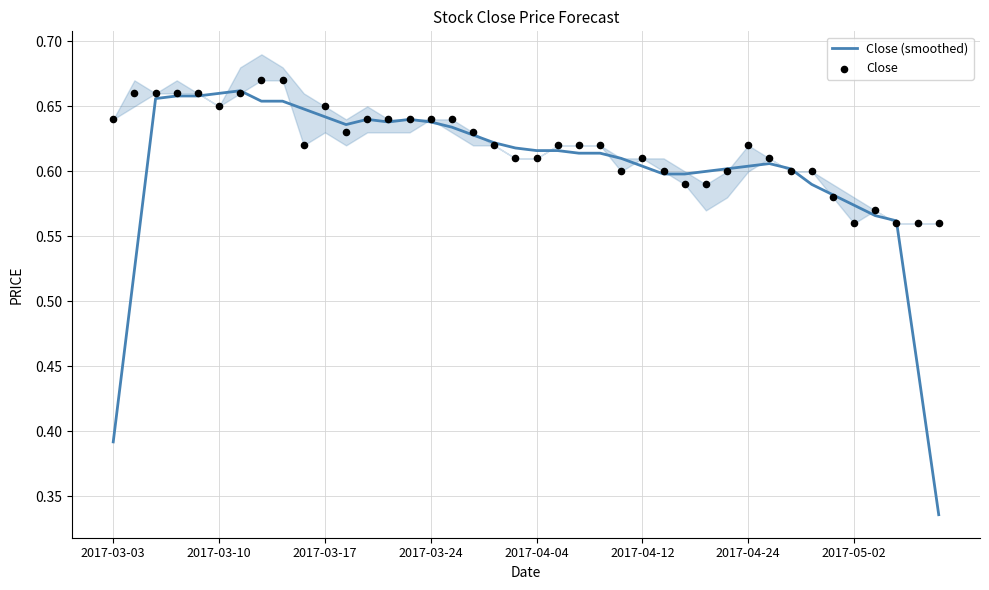

Which series has the largest Y range (max minus min)?

Close (smoothed)